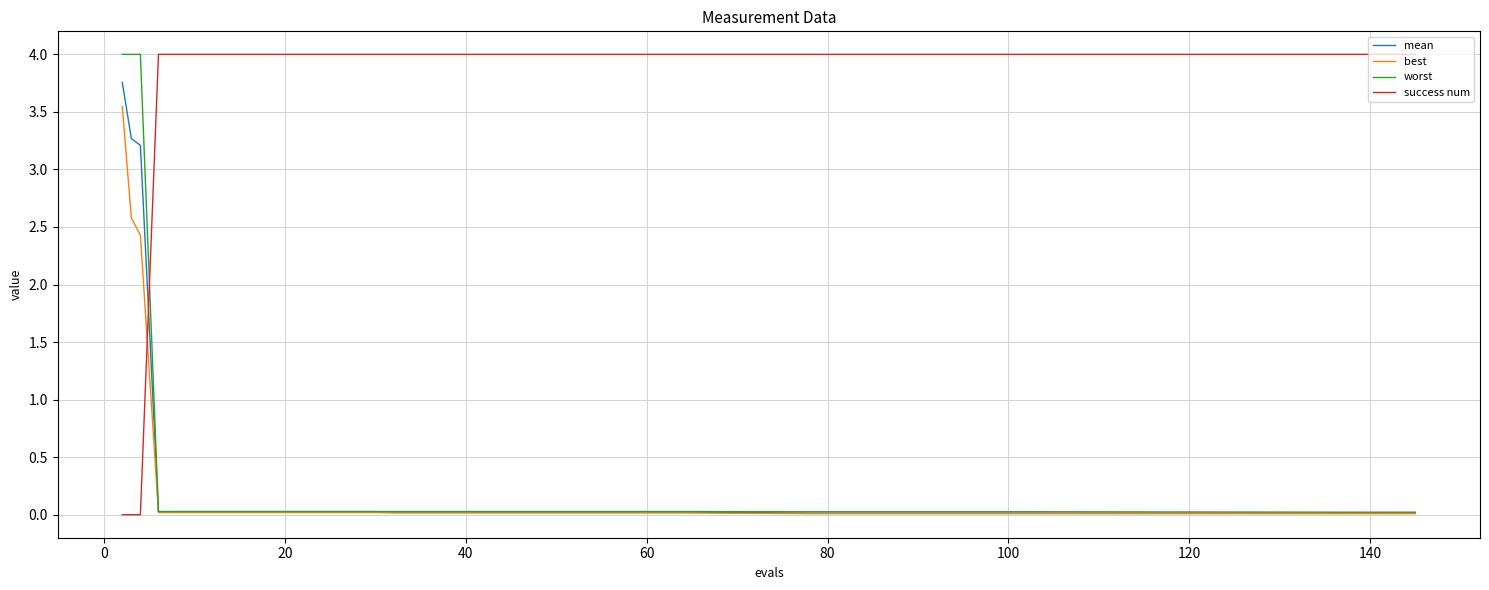

Which series has the largest total across all categories?

success num